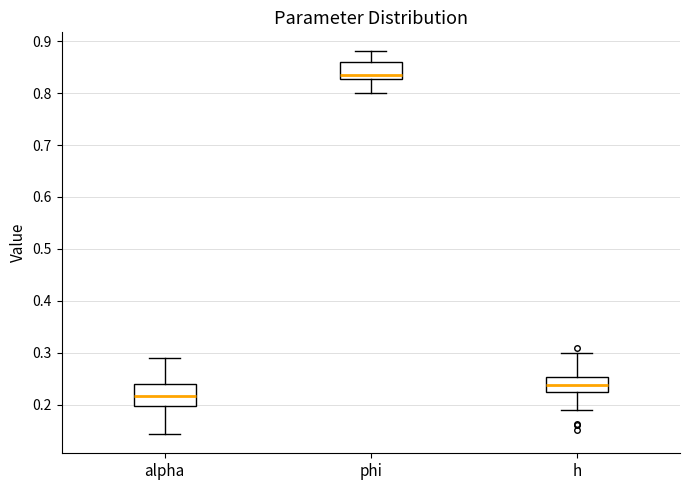

Reading left to right, read every box against the y-axis: the position of its median line, the range the box covers, and the ends of its whiskers. The values are not printed on the chart, so give them approximately, as read against the axis.

alpha: median 0.22, box 0.20 to 0.24, whiskers 0.14 to 0.29
phi: median 0.84, box 0.83 to 0.86, whiskers 0.80 to 0.88
h: median 0.24, box 0.22 to 0.25, whiskers 0.19 to 0.30